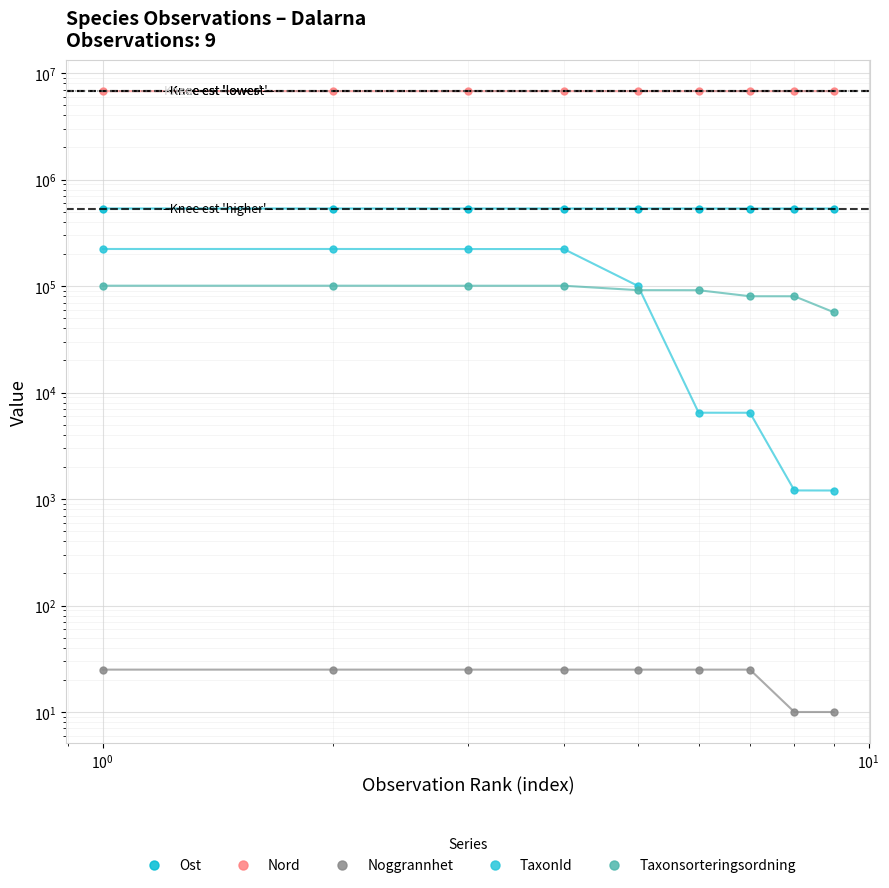

Rank the series by their maximum value, from lowest to highest.

Noggrannhet, Taxonsorteringsordning, TaxonId, Ost, Nord